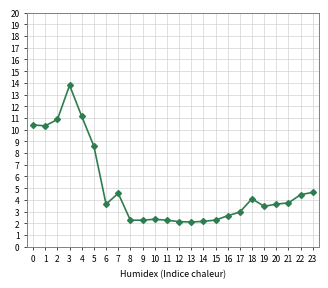

True or false: the data shows 1.0 at 23.

False